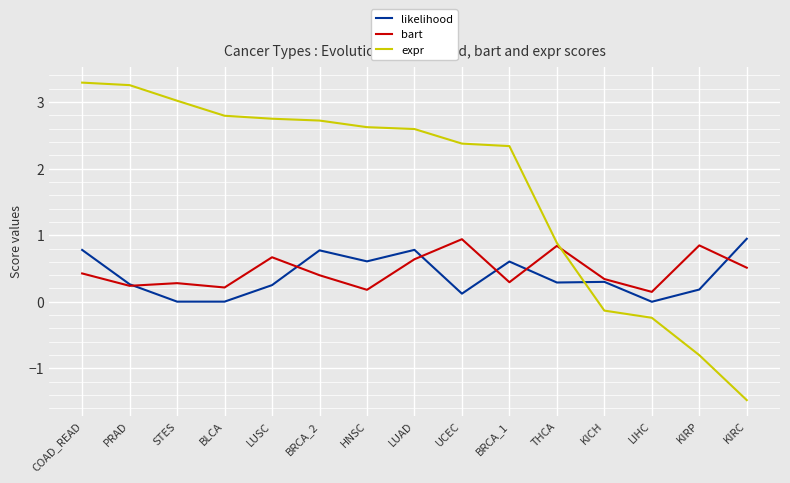

What position from the left is STES?

3